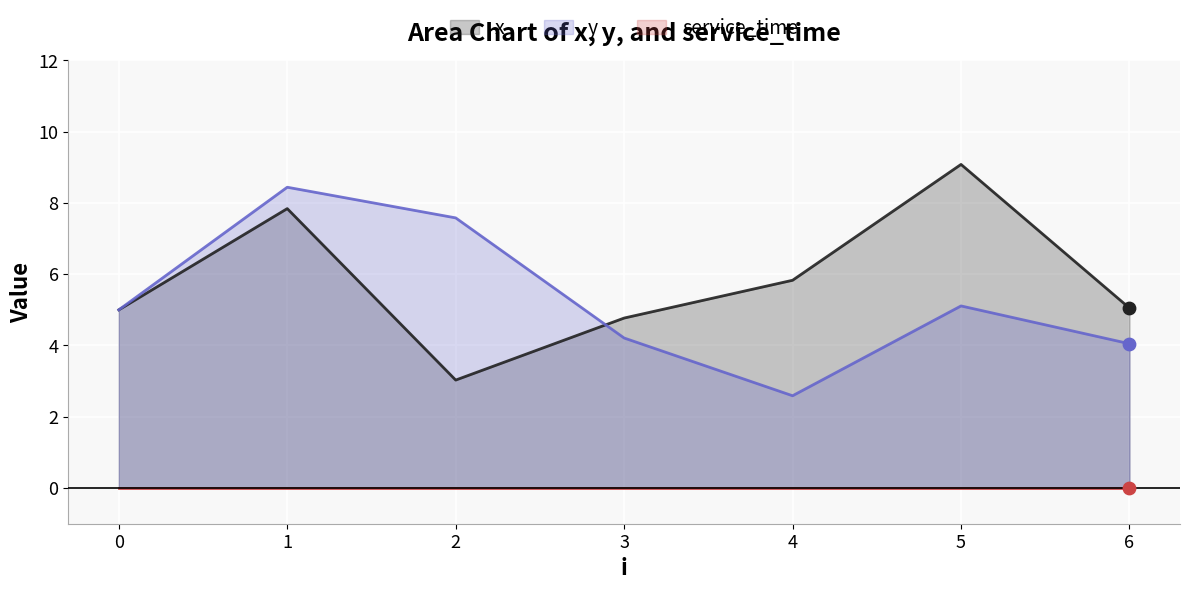

Which series has the largest total across all categories?

x